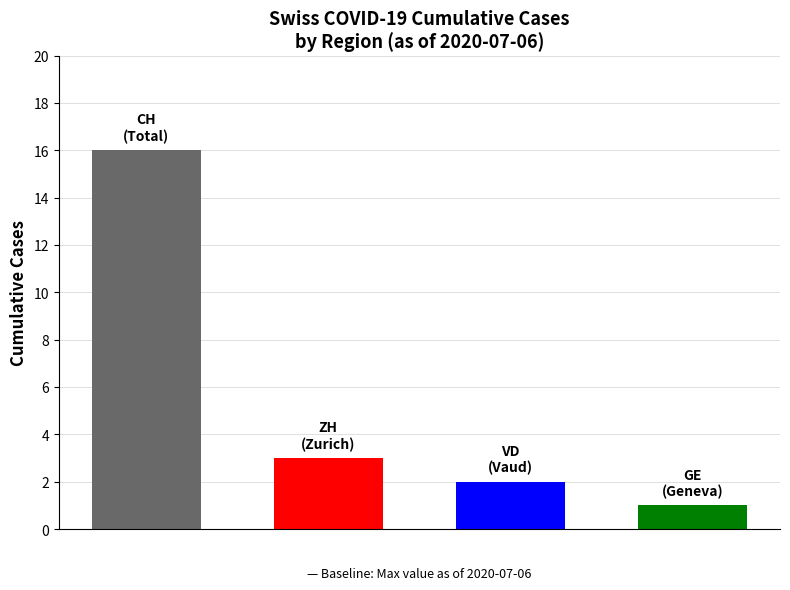

Rank the series by their maximum value, from highest to lowest.

CH, ZH, VD, GE